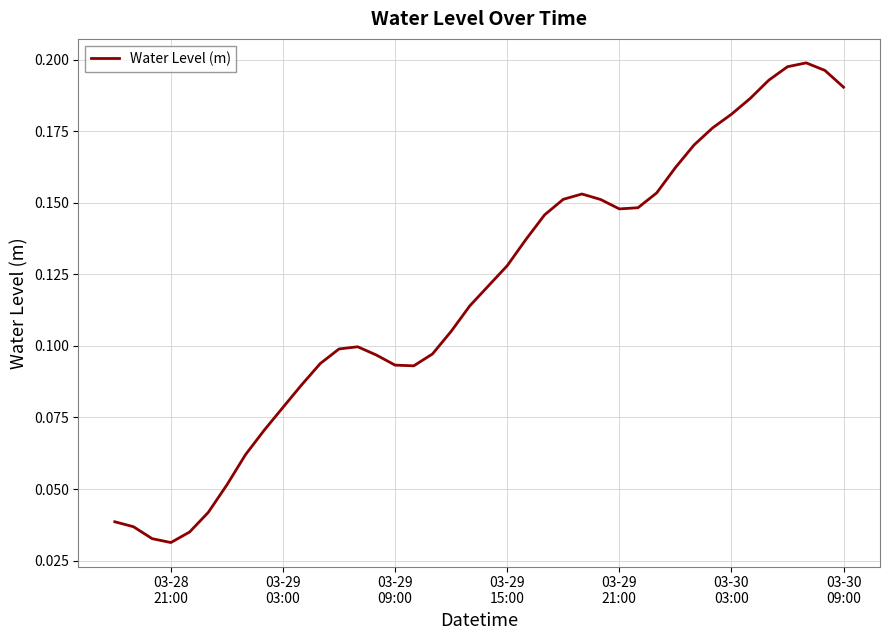

What is the greatest value displayed?

0.2